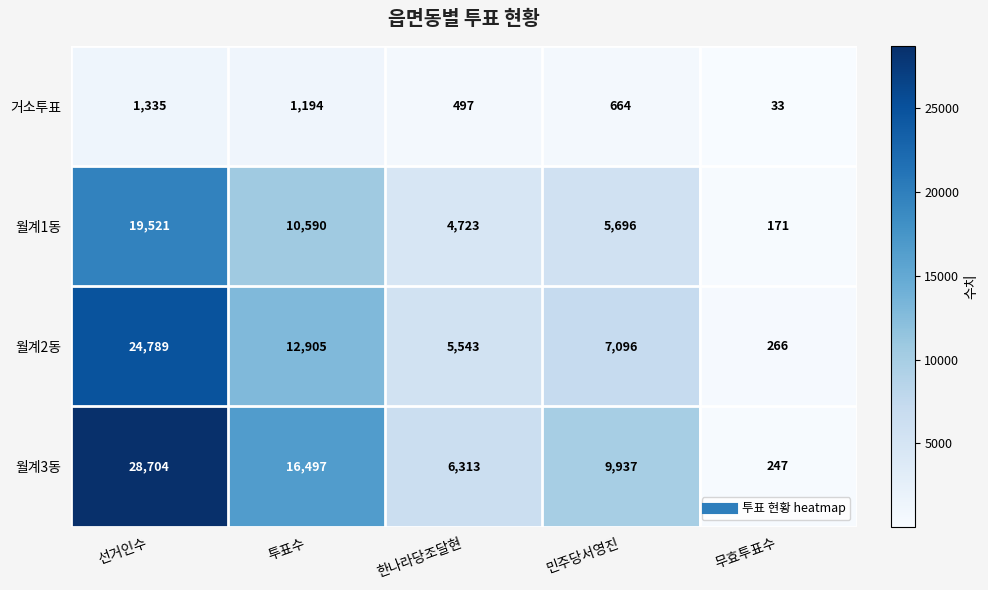

What is the difference between the 거소투표 values at 선거인수 and 무효투표수?

1302